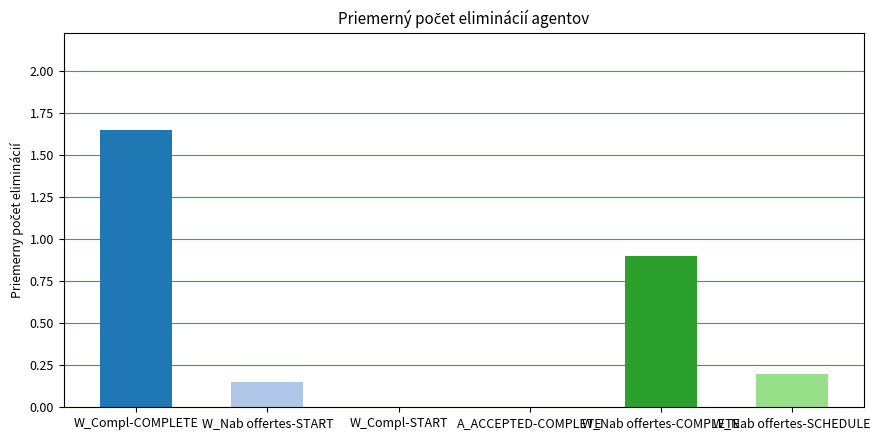

Is it true that the value at W_Compl-START is 0.9?

False